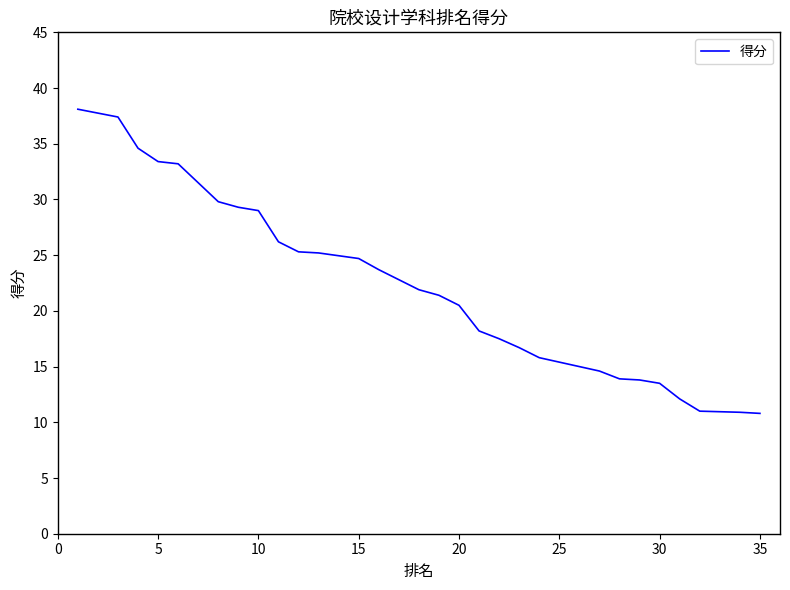

Count the number of values greater than 21.

19